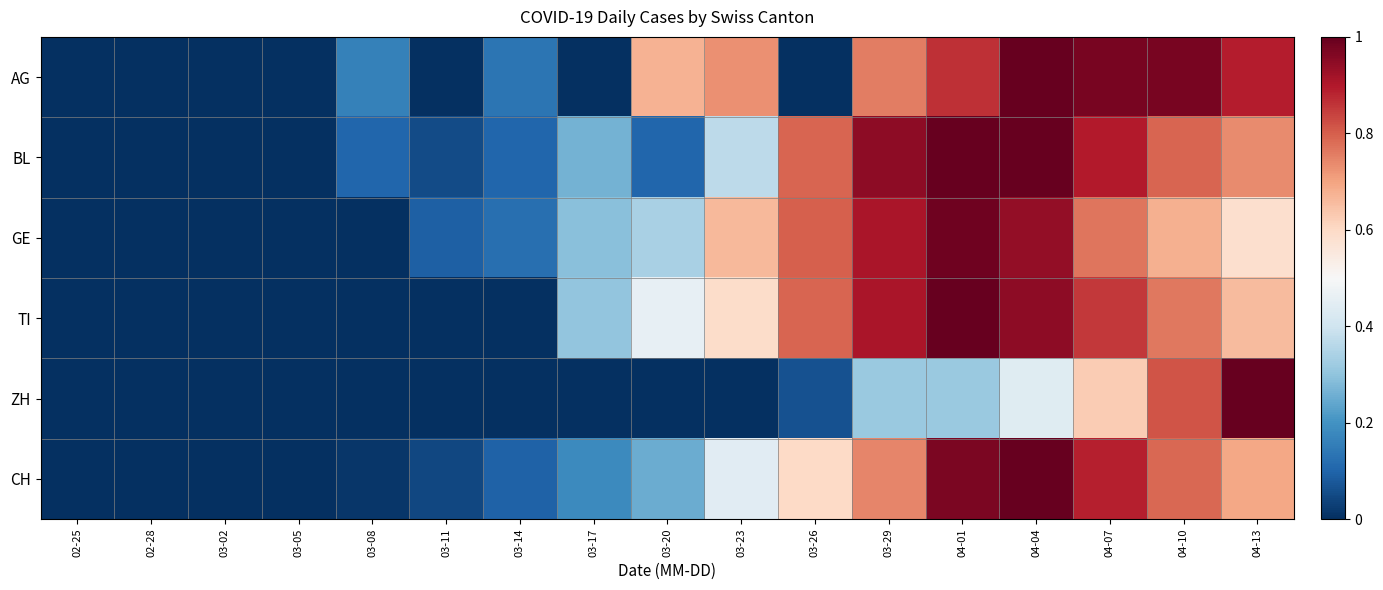

At which category is the sum across all series the highest?

04-04